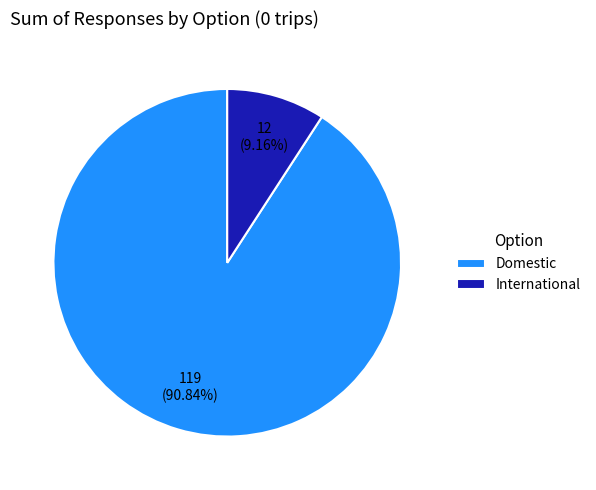

Count the number of slices in the pie.

2